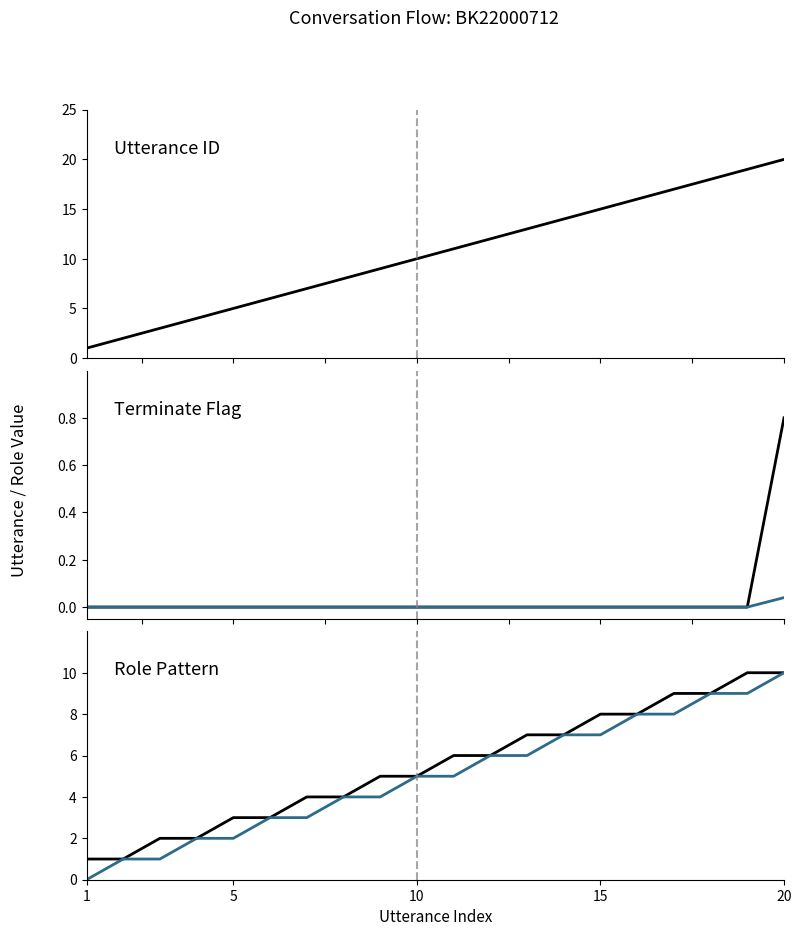

Which category has the lowest value in the utterance_id series?

1